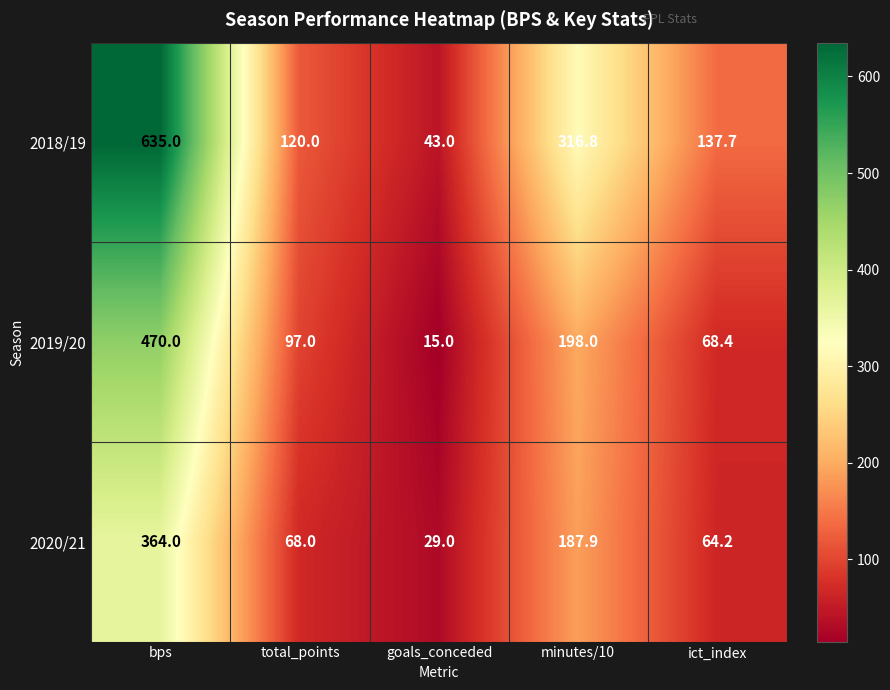

True or false: 2018/19 has a value of 178.0 at total_points.

False